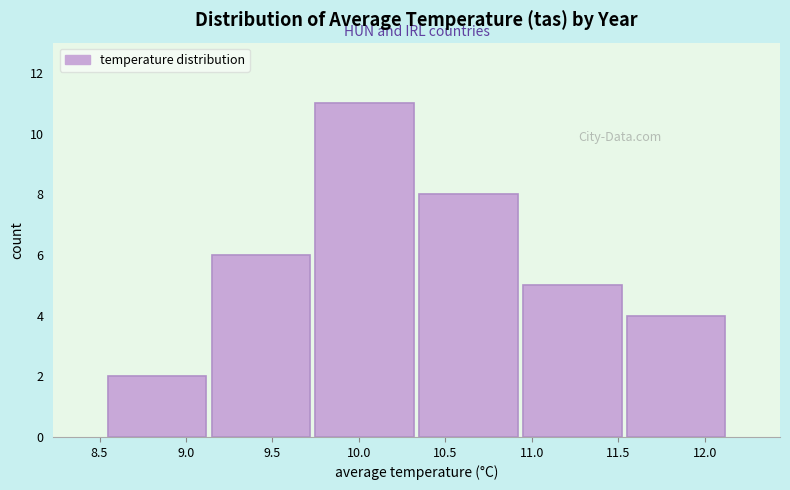

Over which range of the x-axis is the bar tallest?

9.75 to 10.35